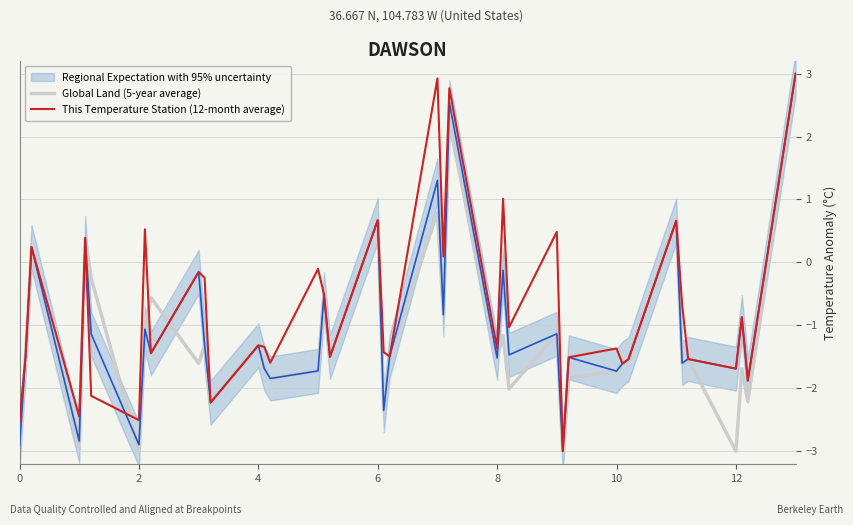

At how many categories does at least one series exceed 2?

3